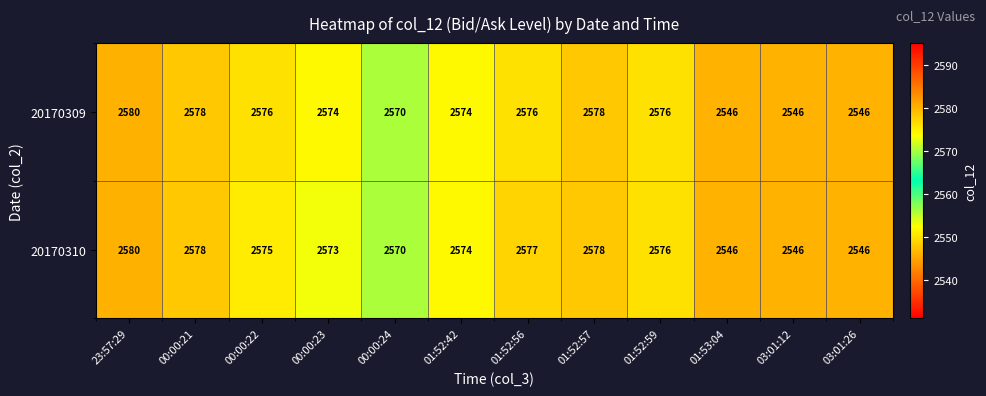

Is it true that 20170309 equals 2576 at 00:00:22?

True